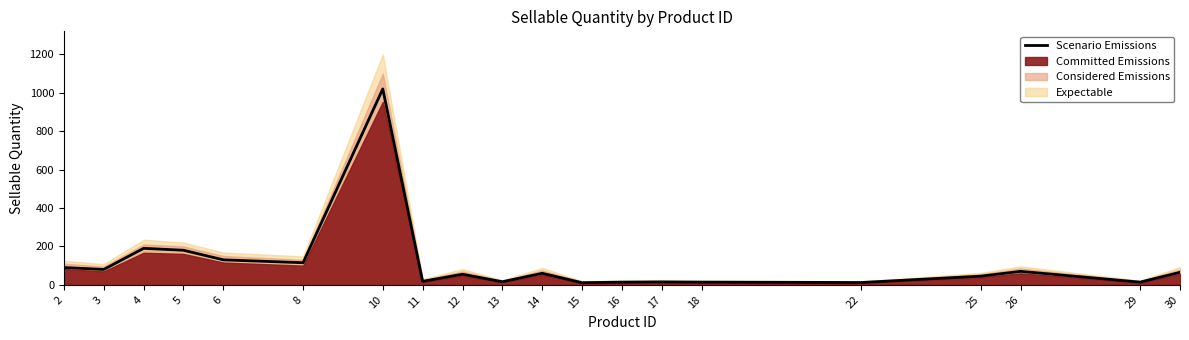

Reading left to right, list all the values displayed in this chart.

2=90	3=80	4=190	5=180	6=130	8=115	10=1020	11=18	12=55	13=16	14=60	15=11	16=14	17=15	18=14	22=12	25=45	26=70	29=14	30=65